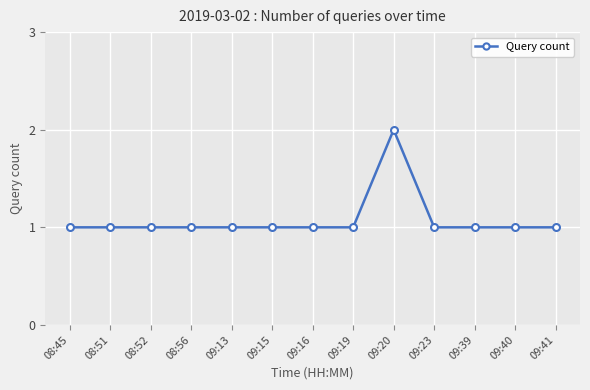

Count the number of data series in this chart.

1